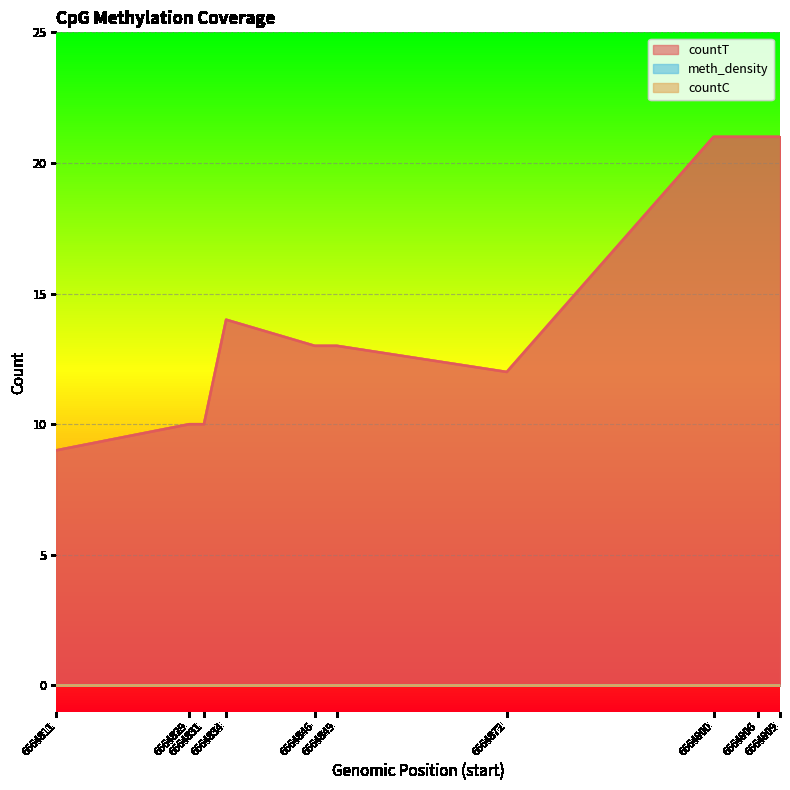

True or false: meth_density has more than 2 points higher than both neighbors.

False